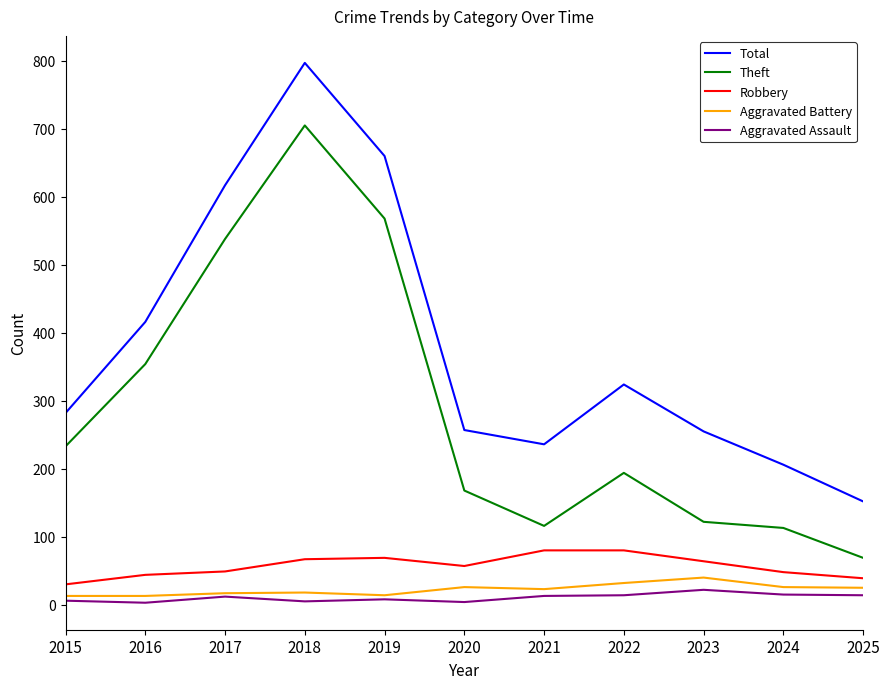

Which series has the largest total across all categories?

Total